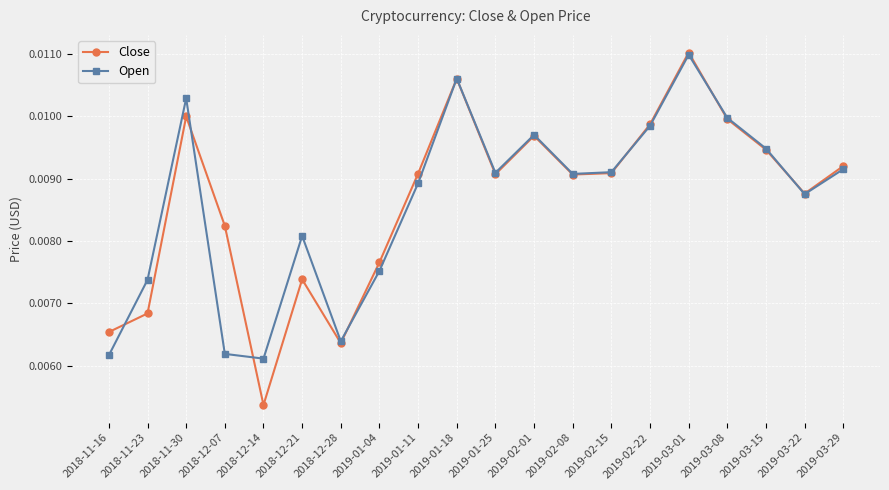

True or false: Open has more than 1 points higher than both neighbors.

True